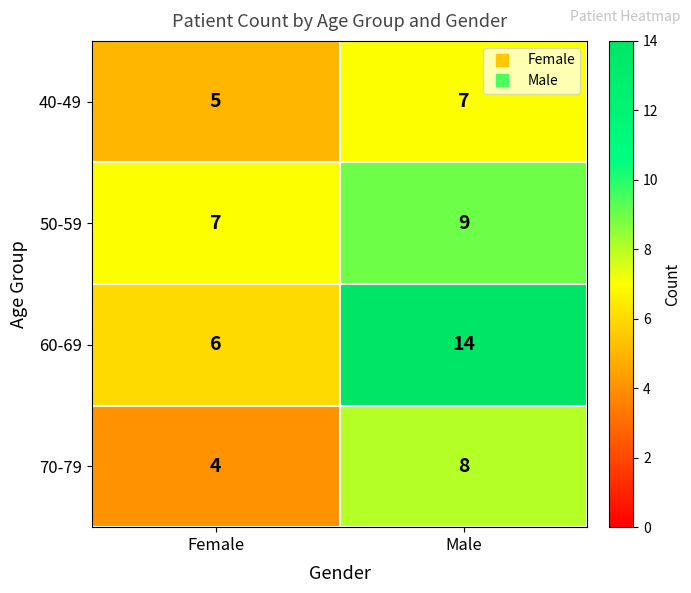

What is the minimum value for 60-69?

6